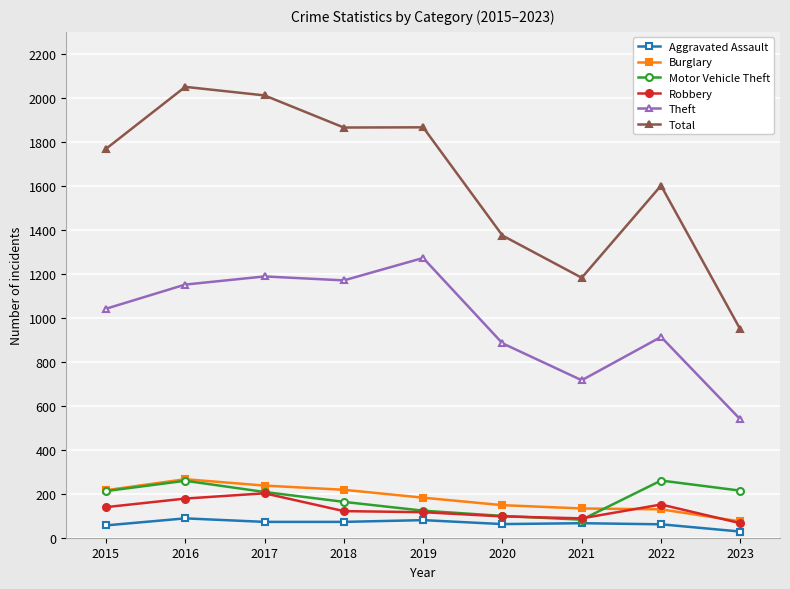

Is the value of Aggravated Assault at 2019 greater than the value of Total at 2023?

No